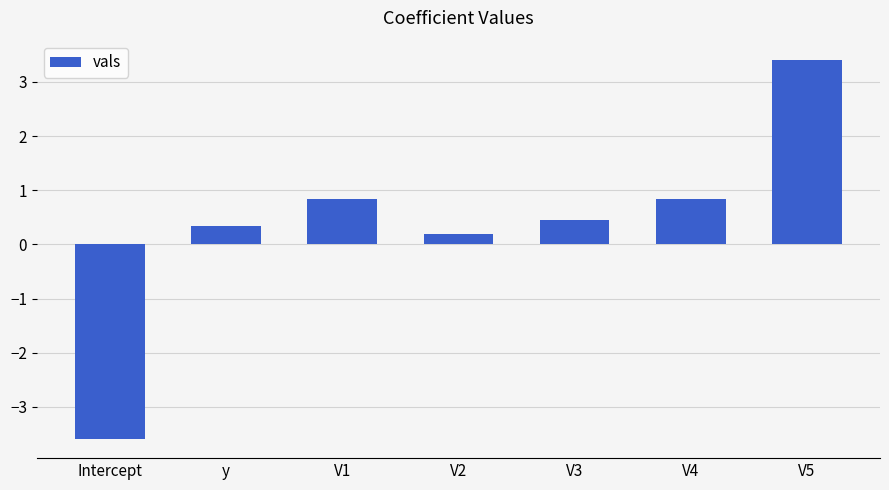

How many negative values are there?

1